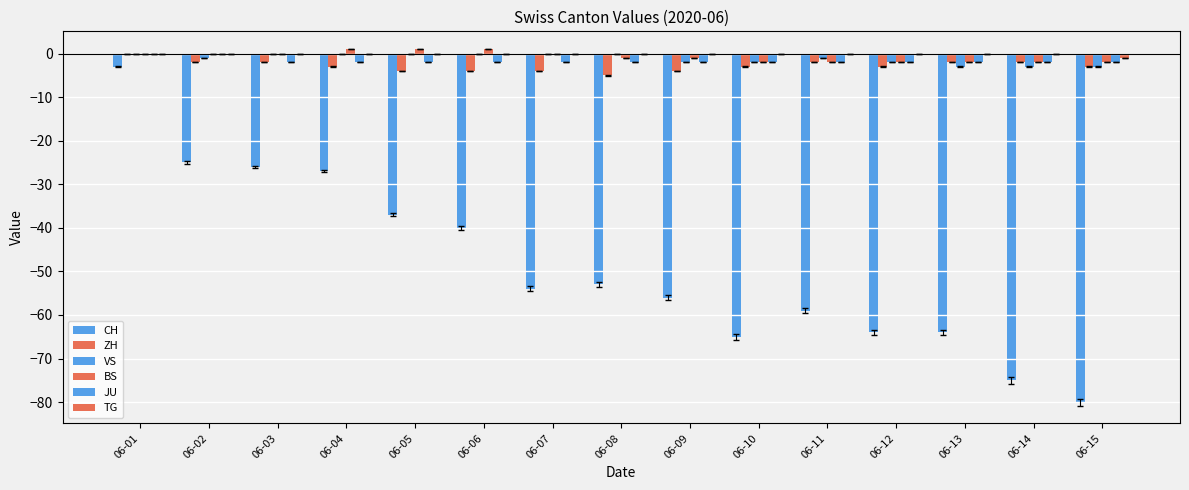

List the series in order of their peak value, highest first.

BS, ZH, VS, JU, TG, CH